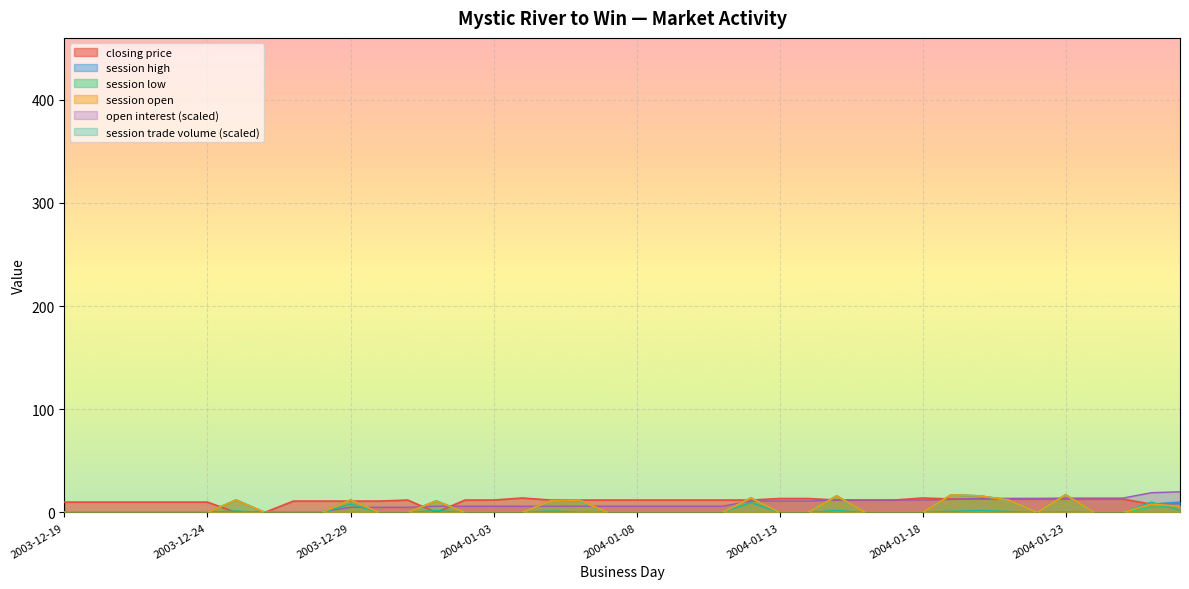

Where do session trade volume and session low first cross each other?

2004-01-26 and 2004-01-27